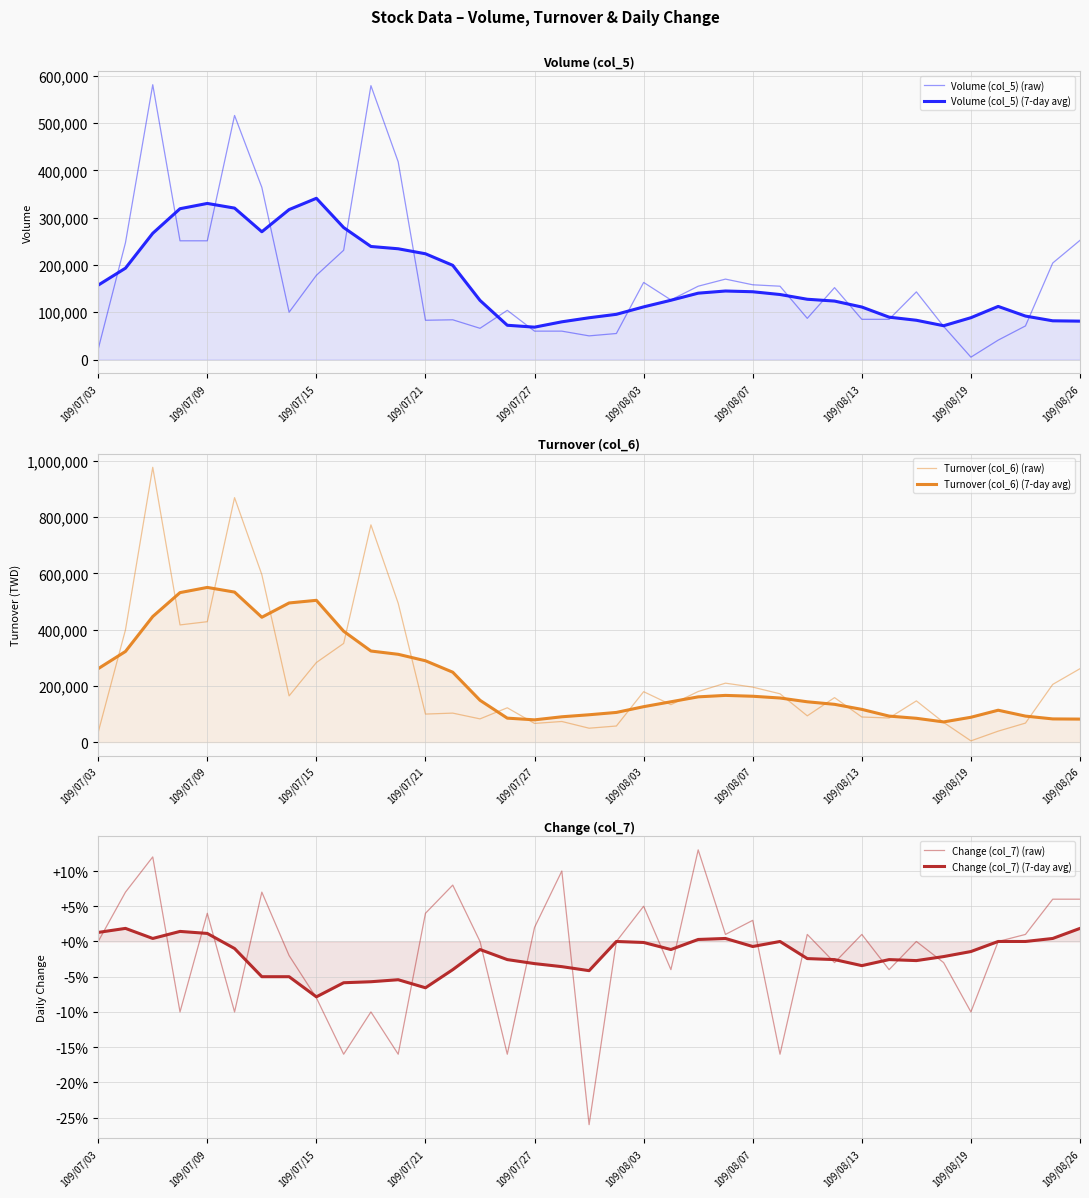

Reading left to right, transcribe all the data shown in this chart.

Volume (col_5) (raw): 22000.0	247000.0	581000.0	251000.0	251000.0	516000.0	364000.0	100000.0	178000.0	231000.0	579000.0	418000.0	83000.0	84000.0	66000.0	104000.0	60000.0	60000.0	50000.0	55000.0	163000.0	126000.0	155000.0	170000.0	158000.0	155000.0	87000.0	152000.0	85000.0	85000.0	143000.0	70000.0	5000.0	41000.0	71000.0	204000.0	252000.0
Volume (col_5) (7-day avg): 157285.7	193142.9	266857.1	318857.1	330000.0	320142.9	270142.9	317000.0	340857.1	279000.0	239000.0	234142.9	223571.4	199142.9	125000.0	72428.6	68428.6	79714.3	88285.7	95571.4	111285.7	125285.7	140285.7	144857.1	143285.7	137428.6	127428.6	123571.4	111000.0	89571.4	83000.0	71428.6	88428.6	112285.7	91857.1	81857.1	81142.9
Turnover (col_6) (raw): 35140.0	399270.0	977340.0	416760.0	428240.0	869370.0	595530.0	164400.0	282980.0	350880.0	772590.0	493870.0	99670.0	103080.0	82570.0	122040.0	66400.0	73300.0	49400.0	57200.0	179290.0	133100.0	179900.0	209600.0	195500.0	171800.0	93390.0	158180.0	89250.0	85700.0	146530.0	69900.0	4400.0	38950.0	67560.0	205200.0	261060.0
Turnover (col_6) (7-day avg): 261215.7	322392.9	446588.6	531664.3	550130.0	533517.1	444022.9	494855.7	504231.4	394274.3	323924.3	312234.3	289242.9	248602.9	148704.3	85208.6	79141.4	90028.6	97247.1	105512.9	125970.0	143427.1	160912.9	166082.9	163067.1	156802.9	143345.7	134335.7	116392.9	92478.6	84701.4	71755.7	88320.0	113371.4	92438.6	82452.9	81824.3
Change (col_7) (raw): 0.0	0.1	0.1	-0.1	0.0	-0.1	0.1	-0.0	-0.1	-0.2	-0.1	-0.2	0.0	0.1	0.0	-0.2	0.0	0.1	-0.3	0.0	0.1	-0.0	0.1	0.0	0.0	-0.2	0.0	-0.0	0.0	-0.0	0.0	-0.0	-0.1	0.0	0.0	0.1	0.1
Change (col_7) (7-day avg): 0.0	0.0	0.0	0.0	0.0	-0.0	-0.1	-0.0	-0.1	-0.1	-0.1	-0.1	-0.1	-0.0	-0.0	-0.0	-0.0	-0.0	-0.0	0.0	-0.0	-0.0	0.0	0.0	-0.0	0.0	-0.0	-0.0	-0.0	-0.0	-0.0	-0.0	-0.0	-0.0	-0.0	0.0	0.0